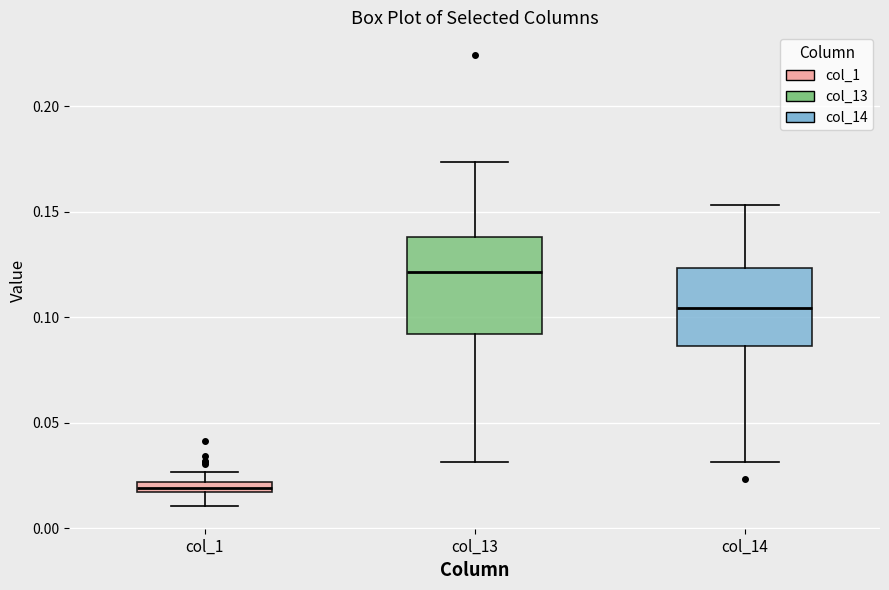

Which box has the highest median line?

col_13